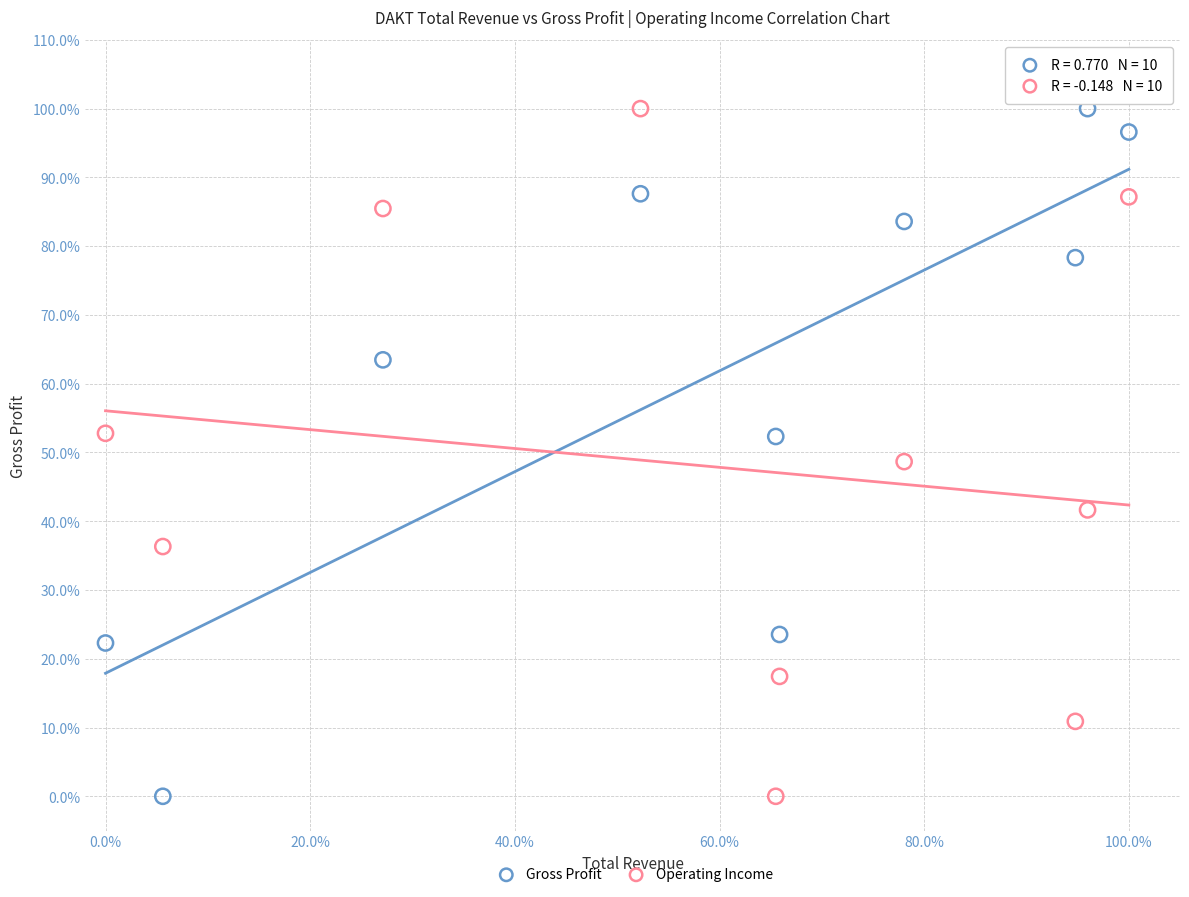

Across all data points, what is the range of Y values (max minus min)?

100.0